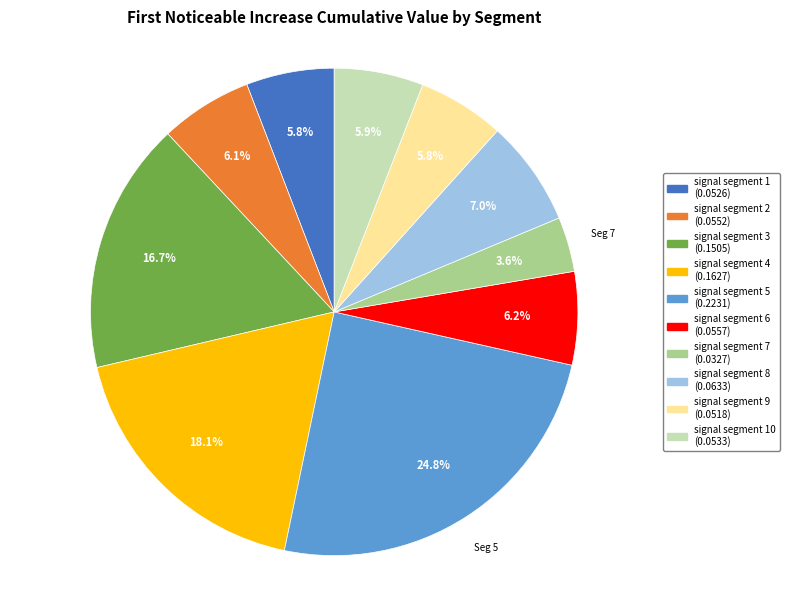

Is there a majority slice in this chart?

No